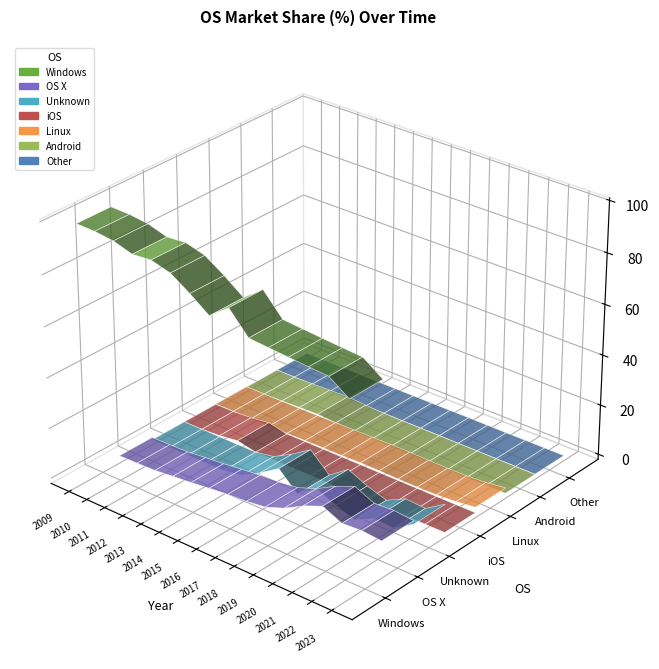

Between 2018 and 2014, which is larger?

2014